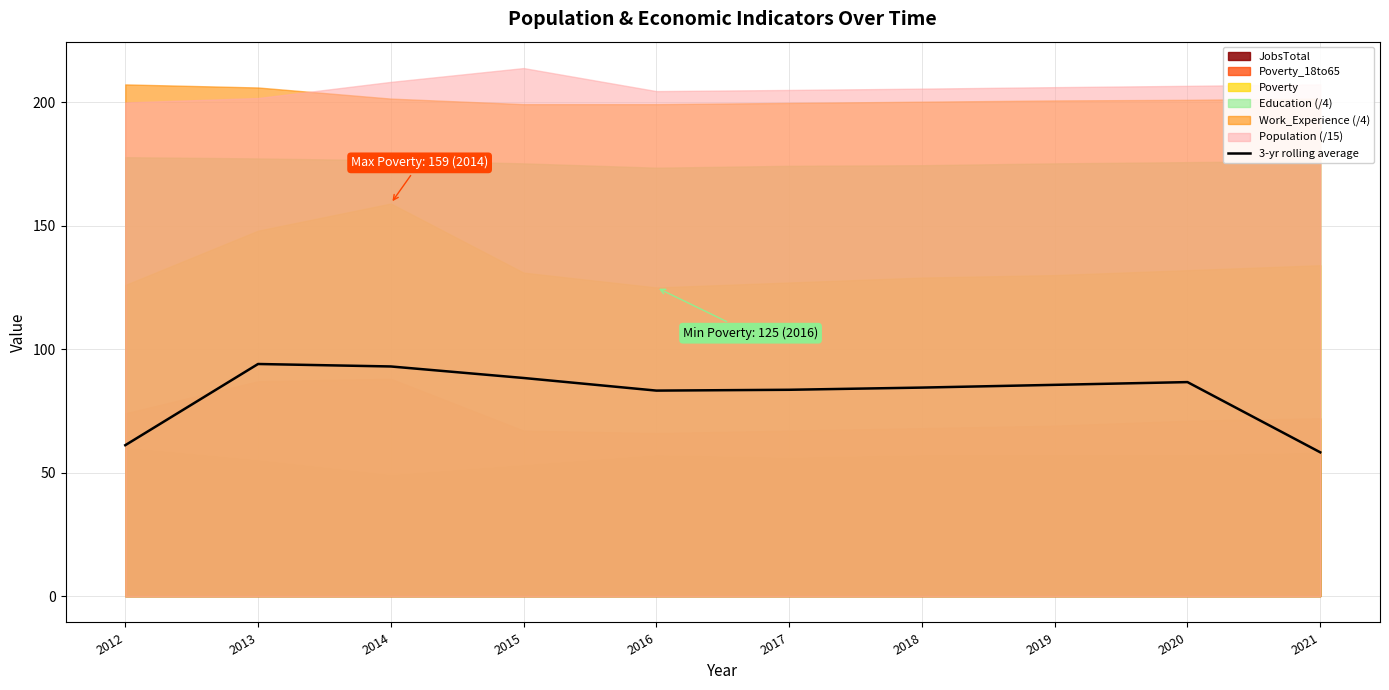

Reading left to right, transcribe all the data shown in this chart.

2012=61.1	2013=94.0	2014=93.0	2015=88.3	2016=83.2	2017=83.6	2018=84.4	2019=85.6	2020=86.7	2021=58.2